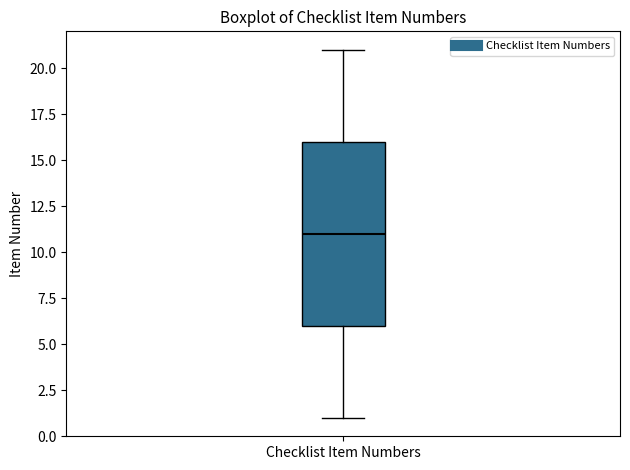

Read this box plot against the y-axis: the position of the median line, the range covered by the box, and the ends of both whiskers. The values are not printed on the chart, so give them approximately, as read against the axis.

median 11, box 6 to 16, whiskers 1 to 21